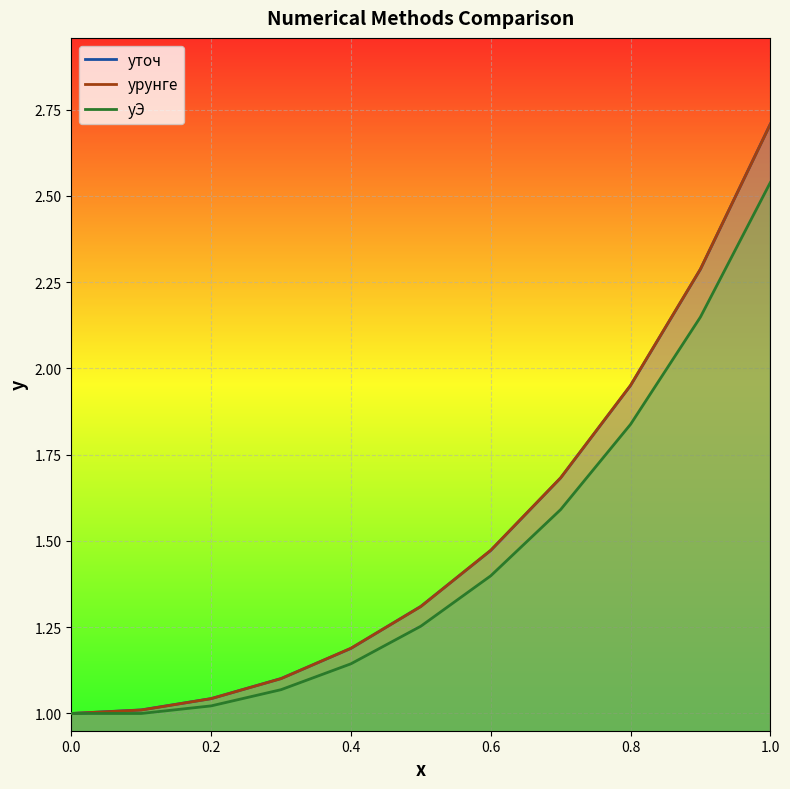

The yточ series shows 2.3 at 0.9. True or false?

True